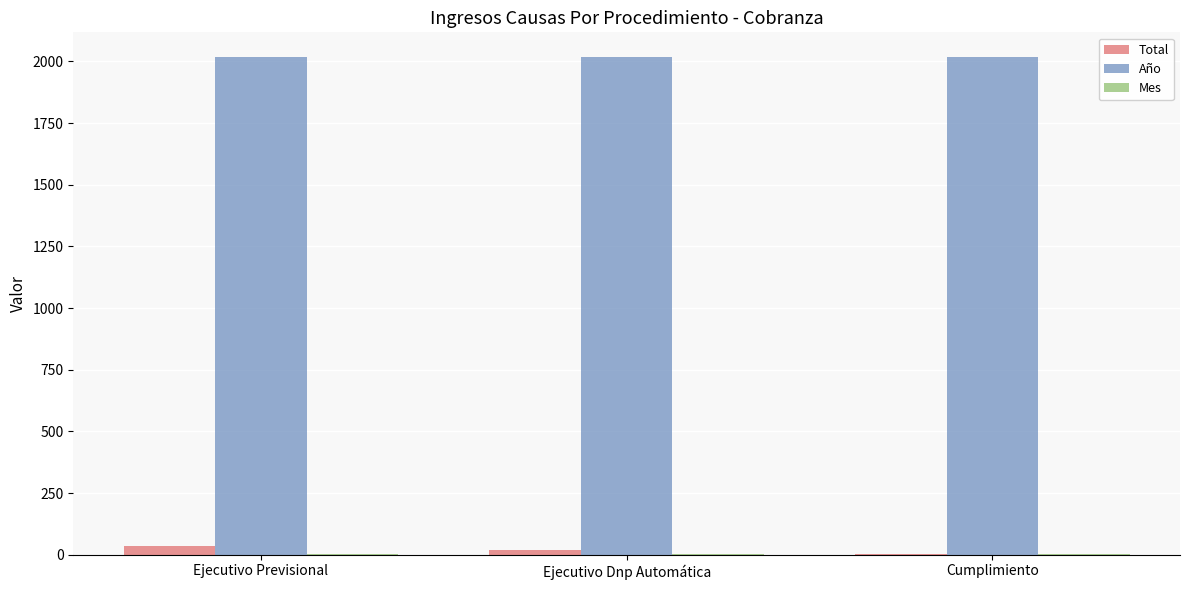

Which series has the largest total across all categories?

Año